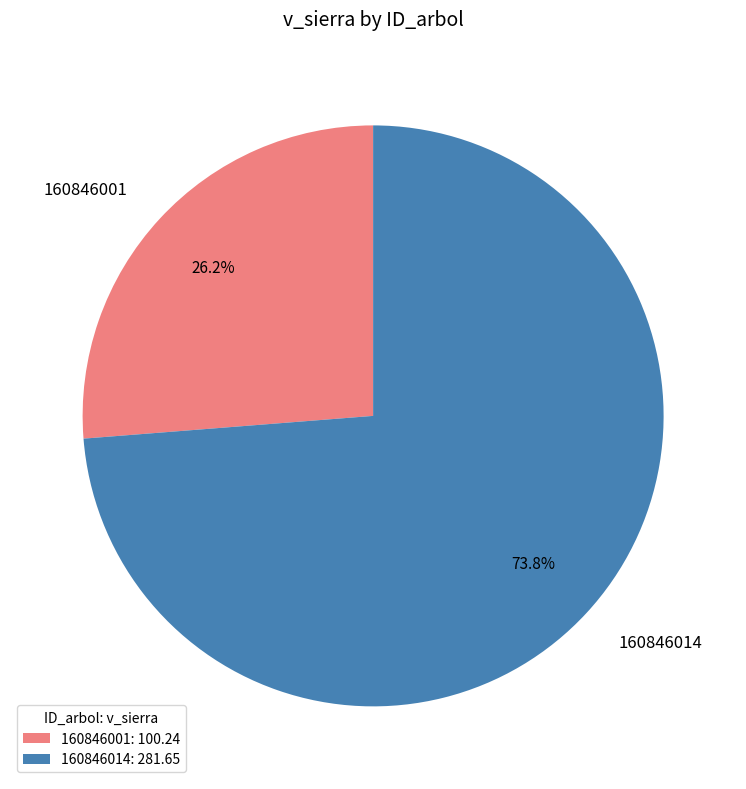

What is the total percentage of 160846014 and 160846001?

100.0%